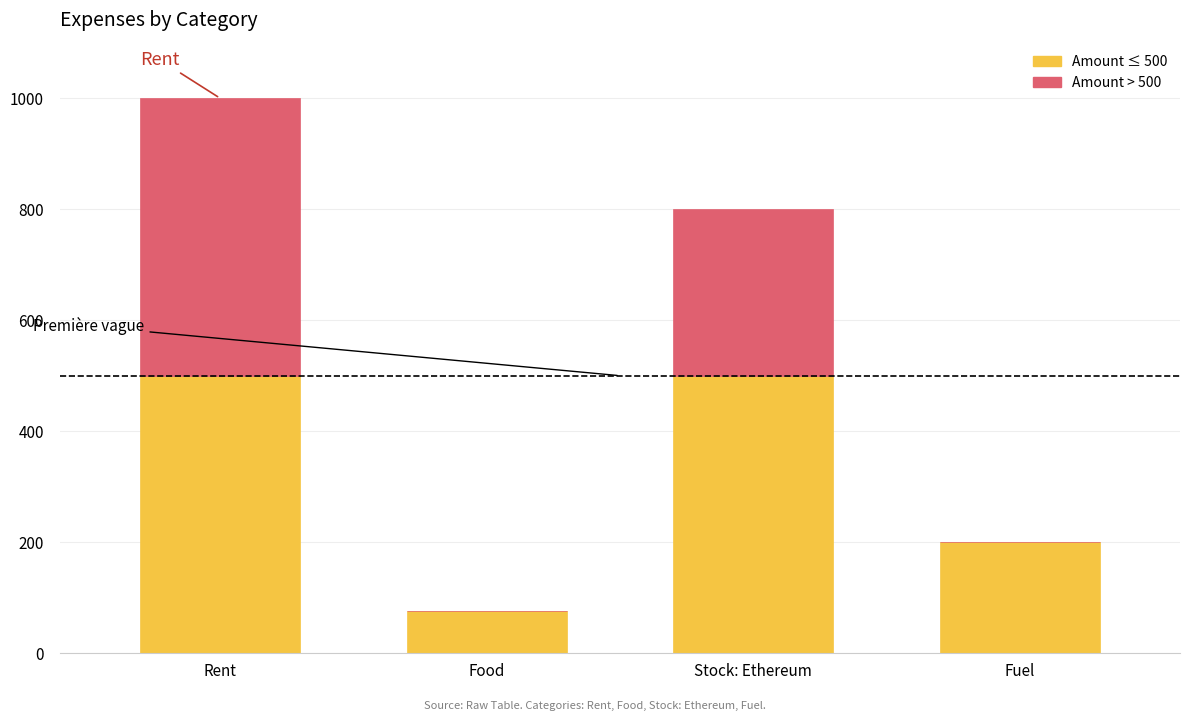

At which category is the sum across all series the highest?

Rent